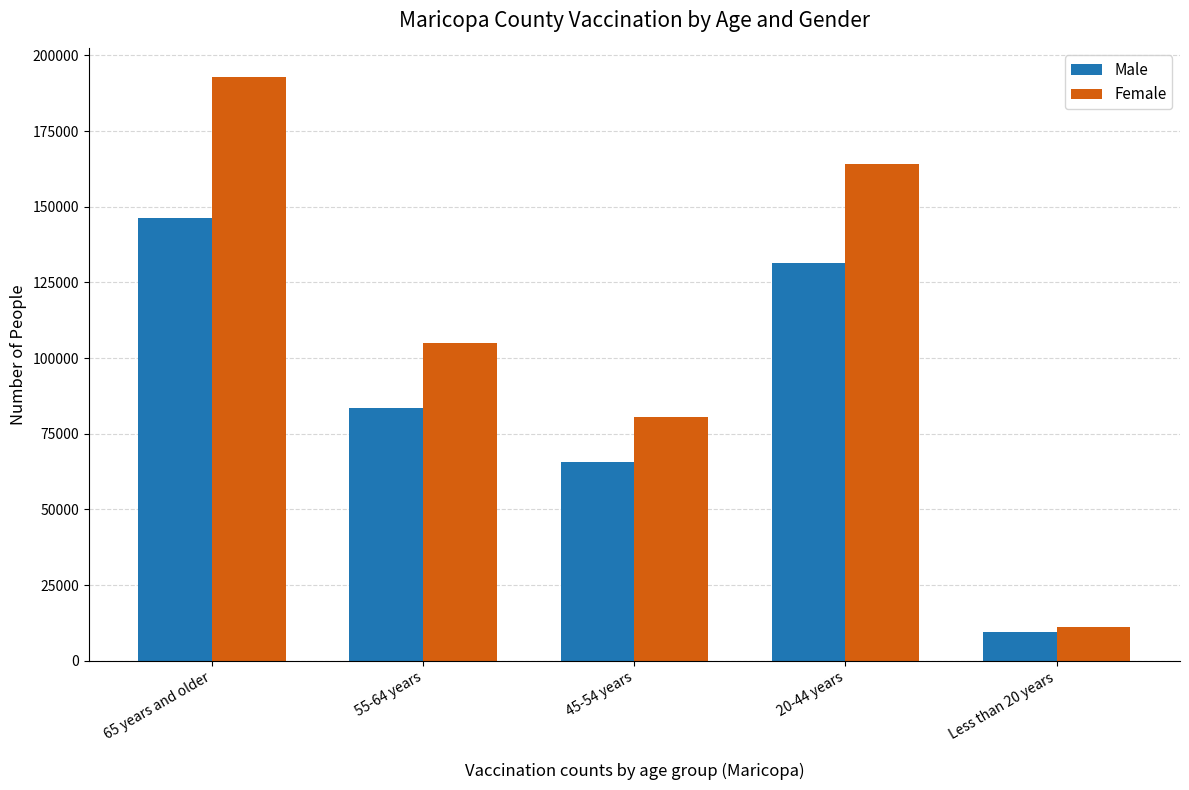

True or false: Female has a value of 179954 at 55-64 years.

False